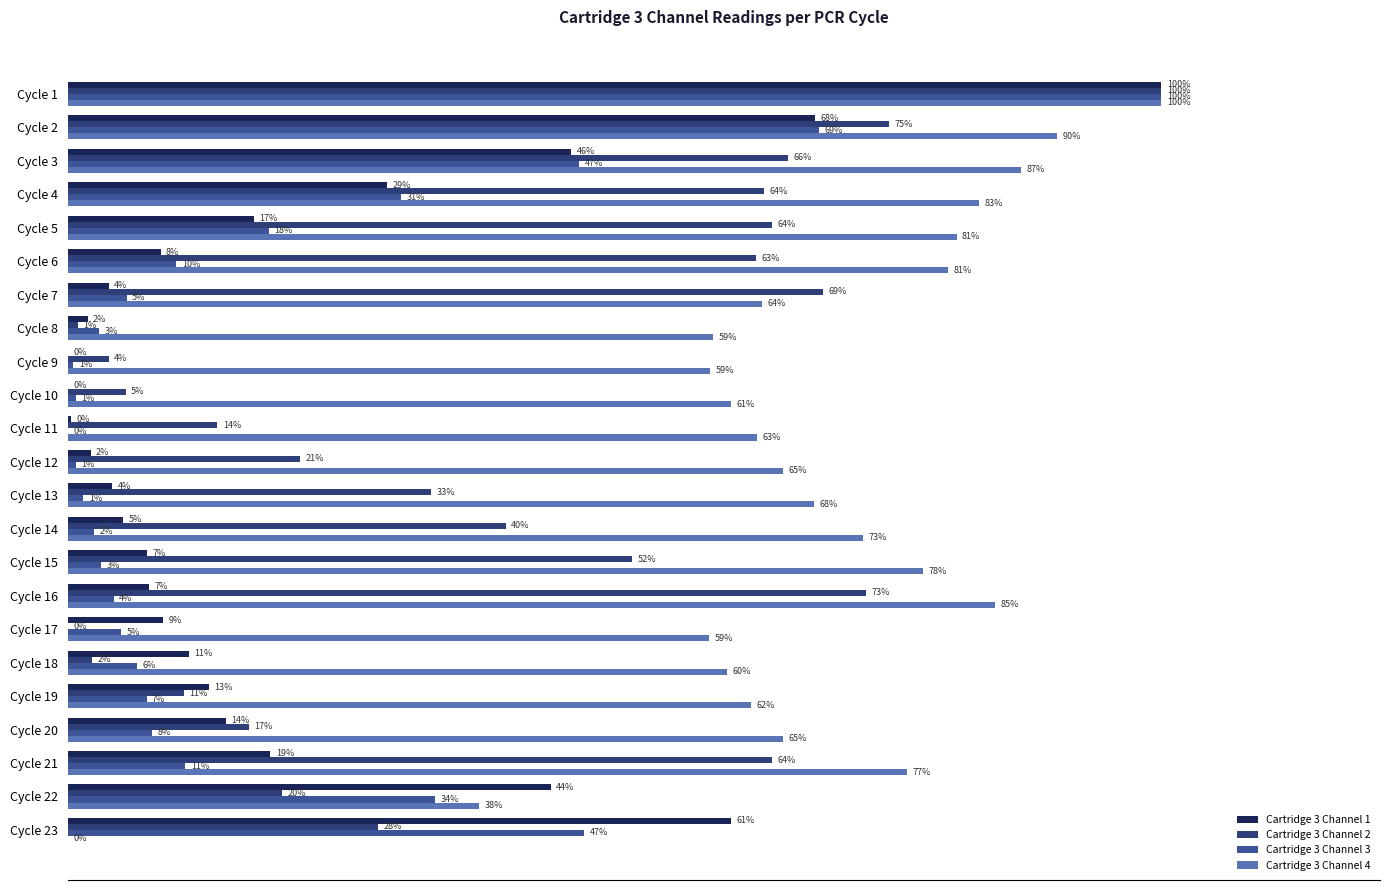

What are all the series names shown in the legend?

Cartridge 3 Channel 1, Cartridge 3 Channel 2, Cartridge 3 Channel 3, Cartridge 3 Channel 4